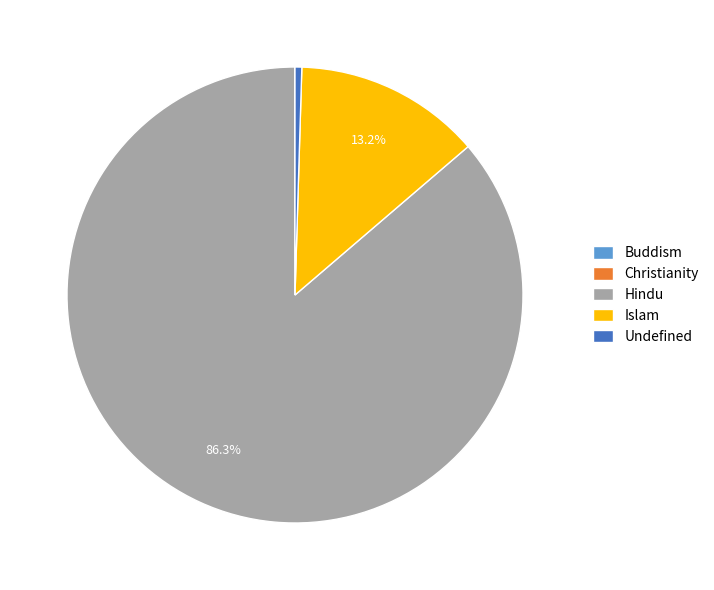

What is the majority slice?

Hindu